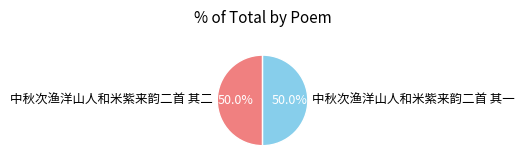

What percentage is NOT represented by 中秋次渔洋山人和米紫来韵二首 其二?

50.0%